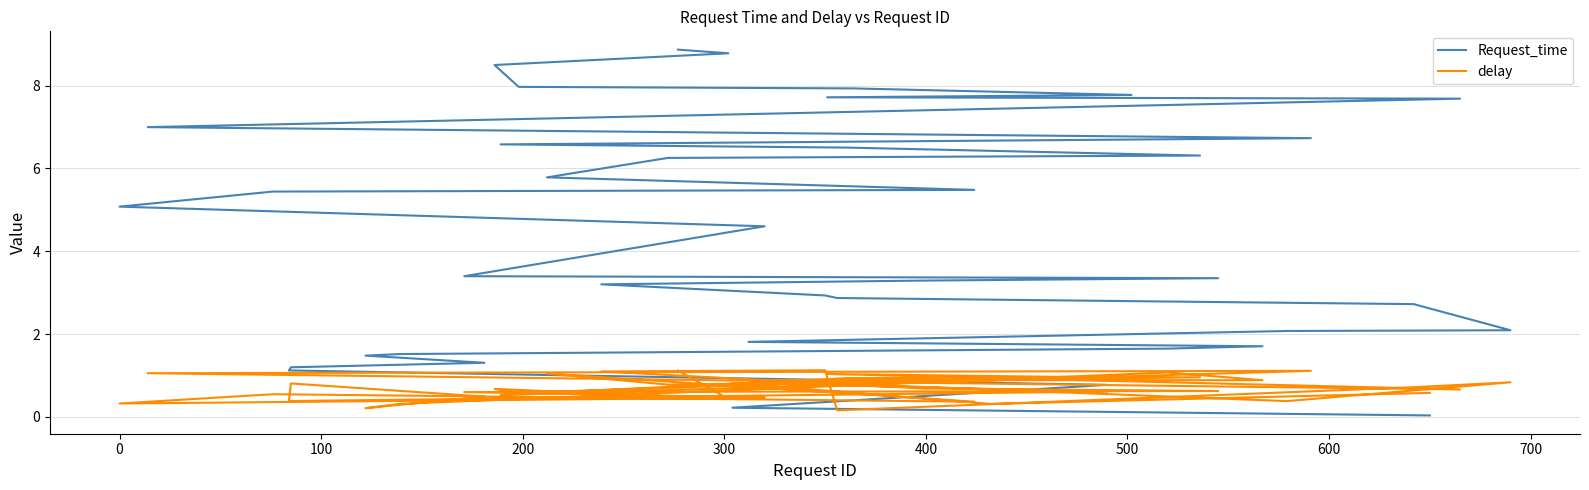

The value of delay at 100 is 0.8. True or false?

True